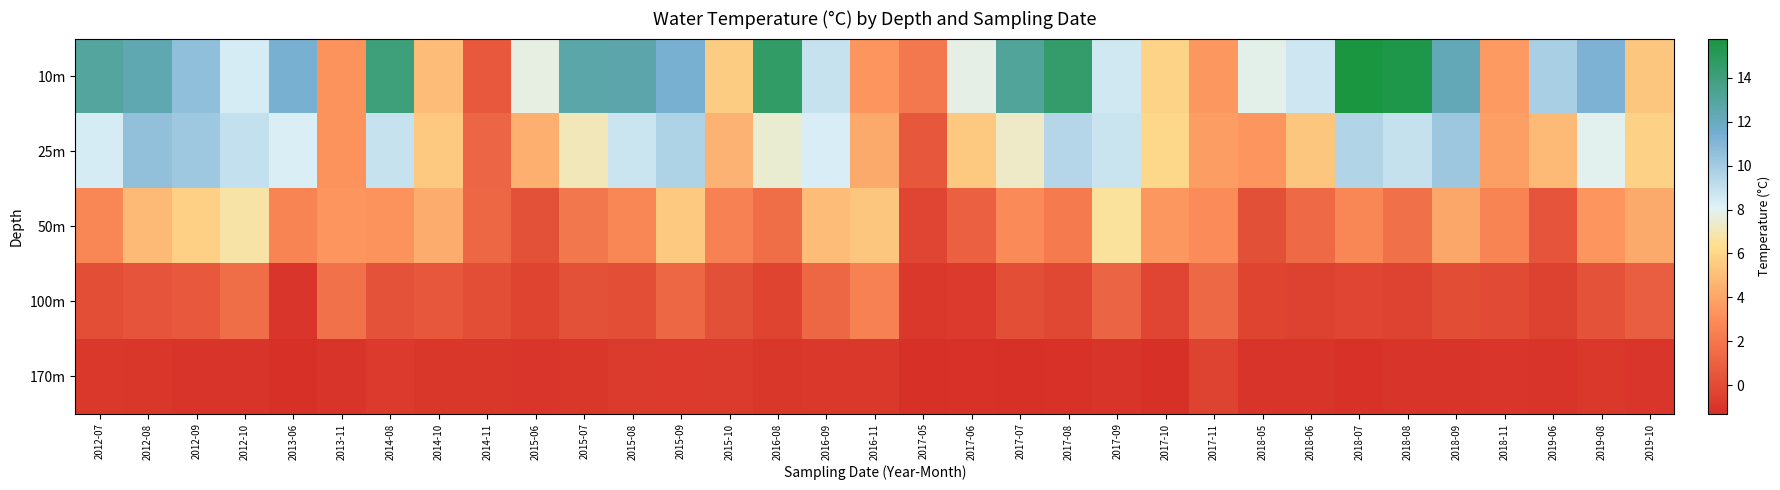

How many series are shown in this chart?

5